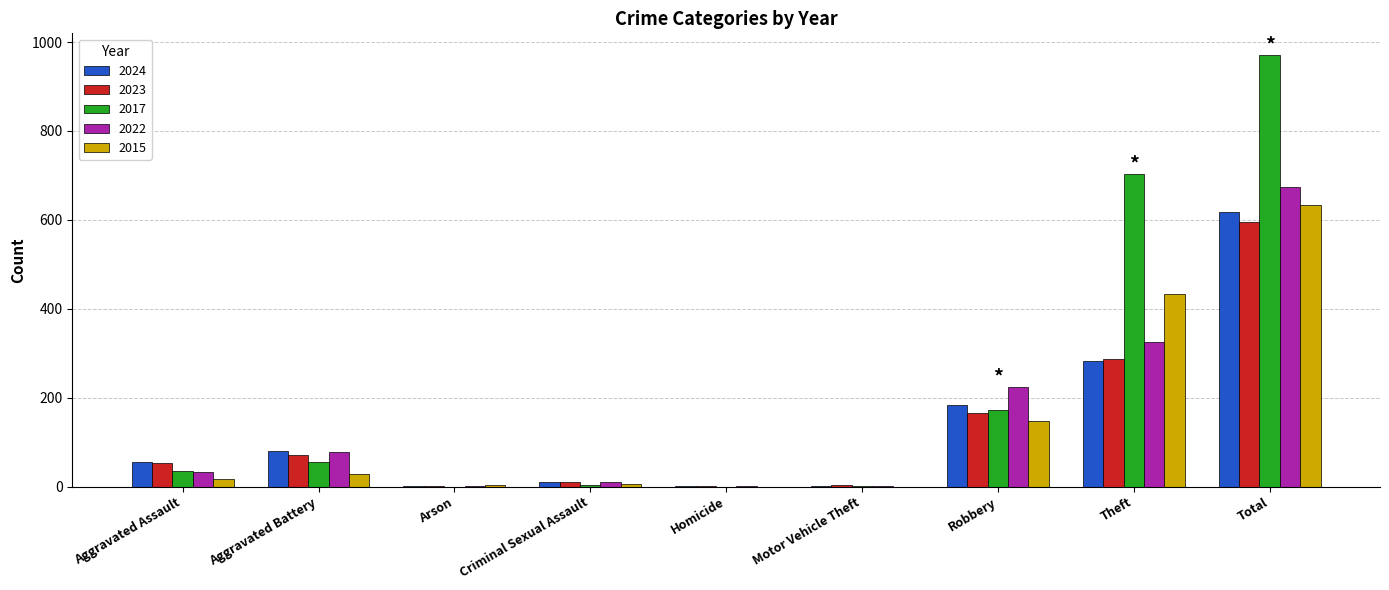

Is it true that 2024 equals 282 at Theft?

True